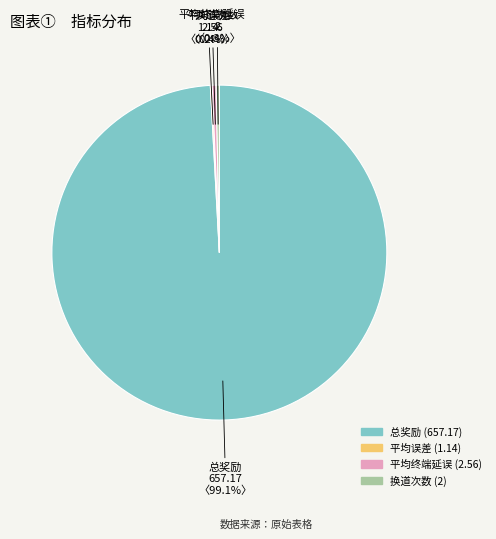

Which category accounts for the majority?

总奖励